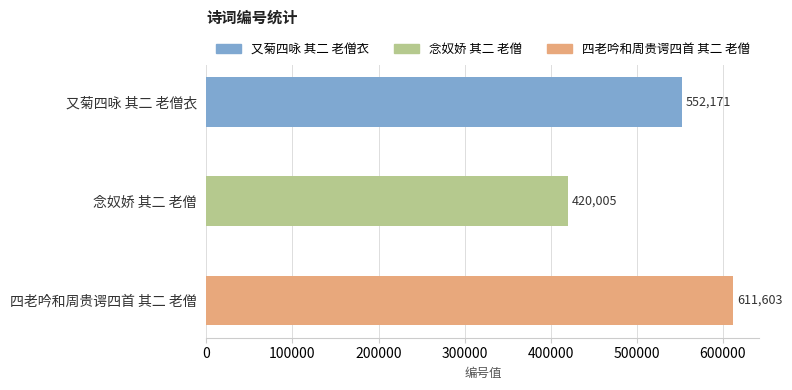

What is the maximum value shown in the chart?

611603